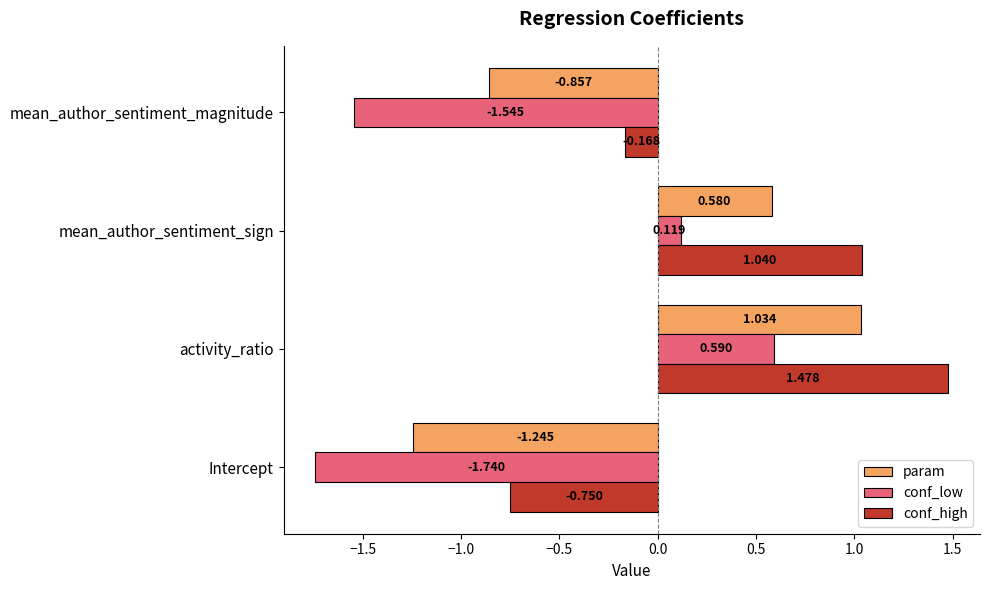

At which category is the sum across all series the highest?

activity_ratio